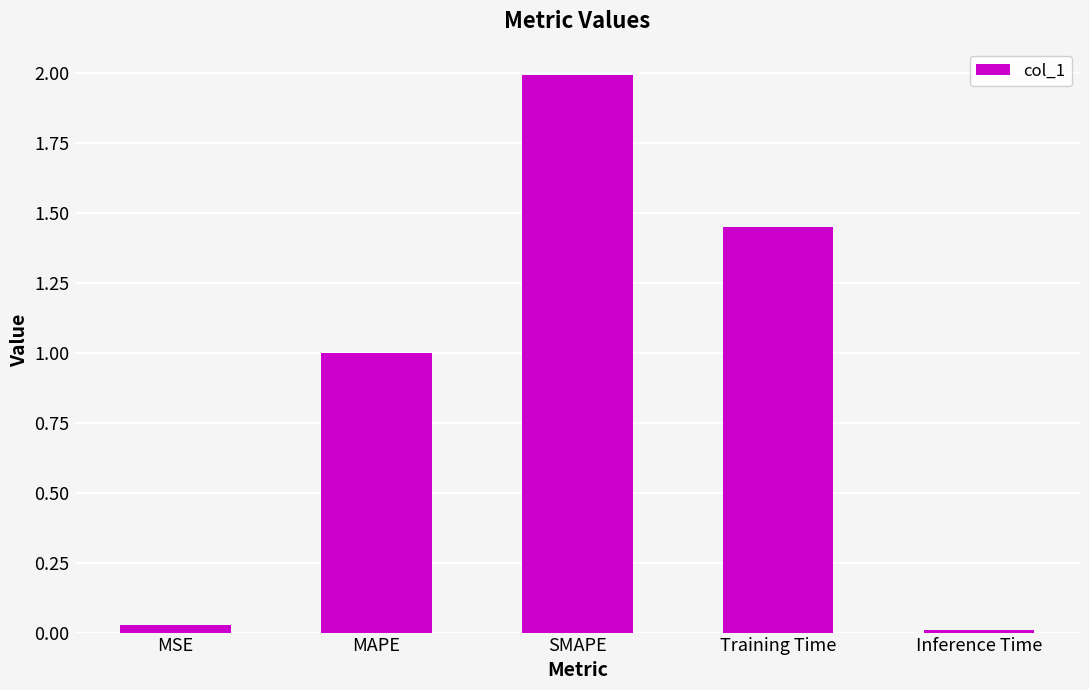

Between SMAPE and Inference Time, which is larger?

SMAPE